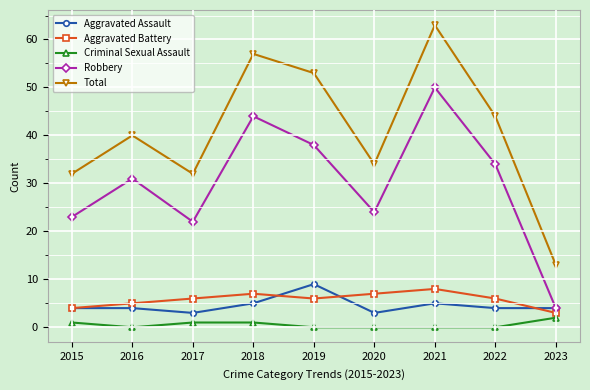

What are all the series names shown in the legend?

Aggravated Assault, Aggravated Battery, Criminal Sexual Assault, Robbery, Total